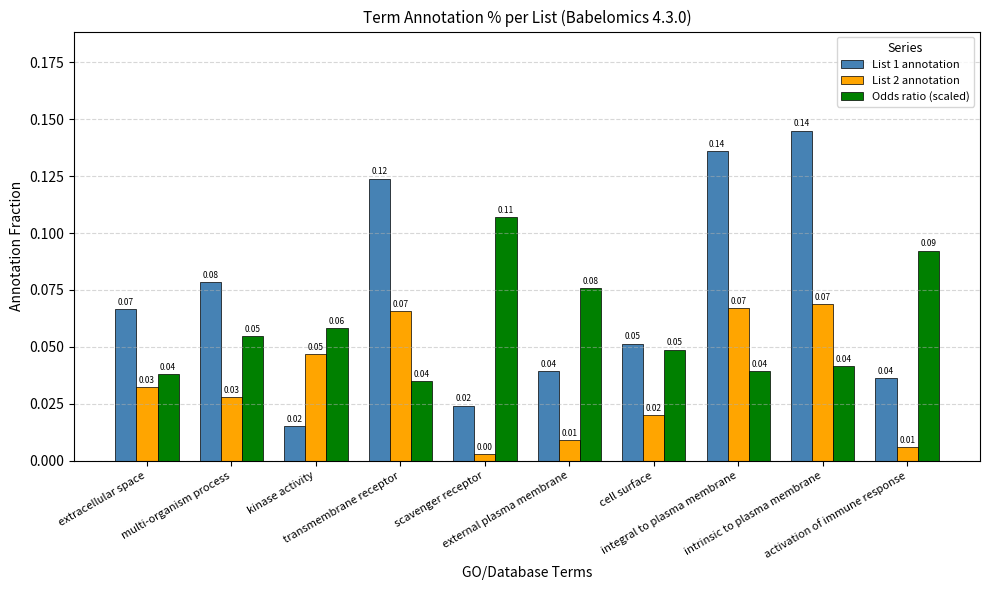

At how many categories does at least one series exceed 0?

10